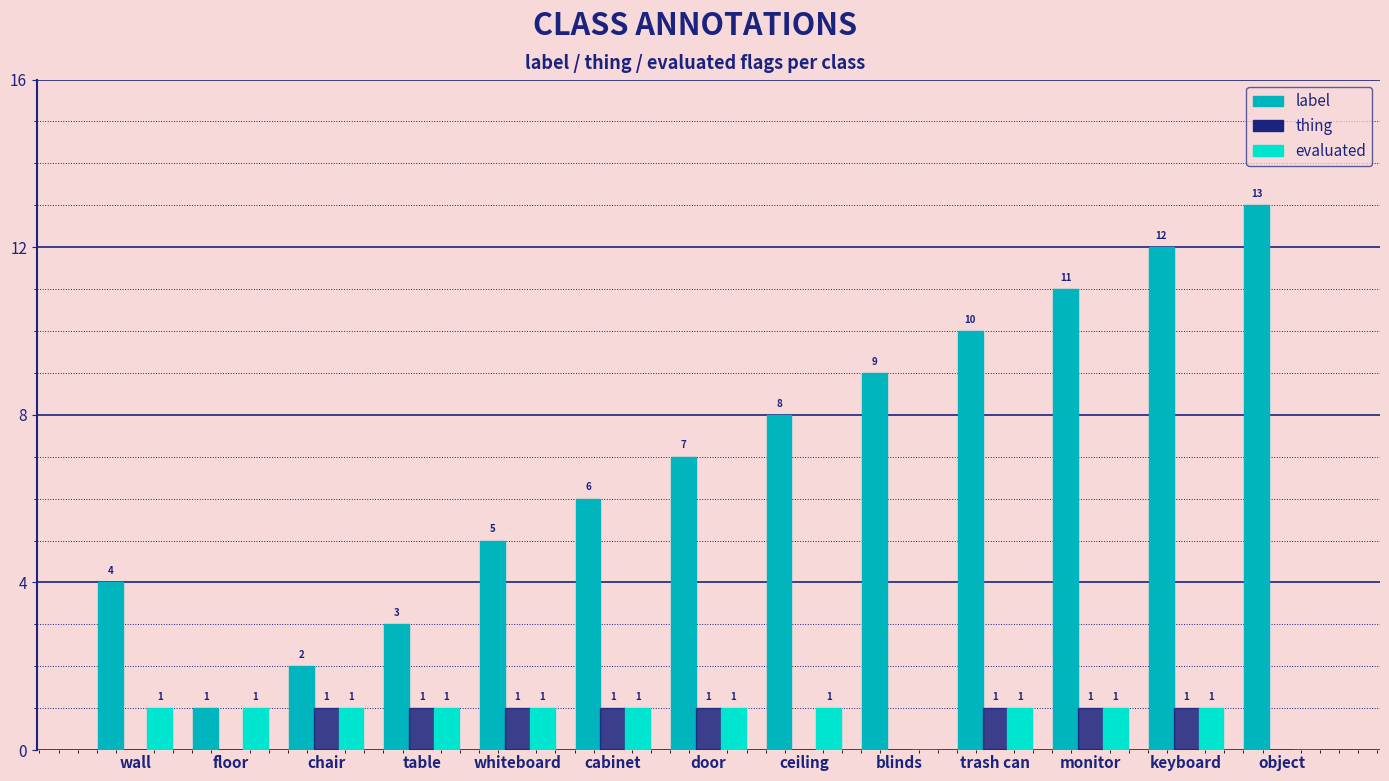

How many groups of bars are there?

13